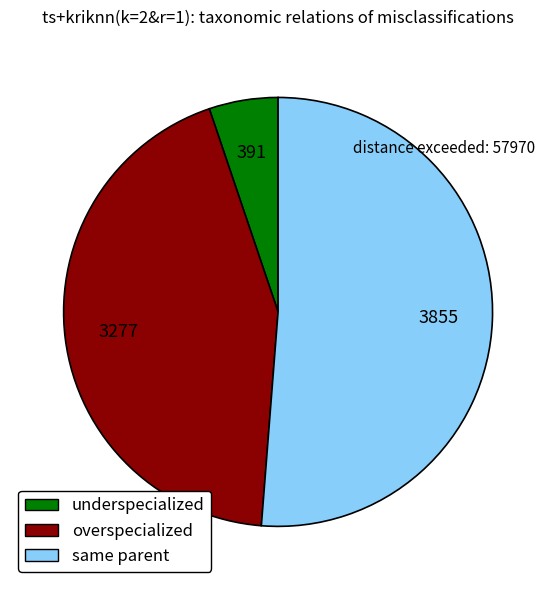

Does any single category account for the majority?

Yes